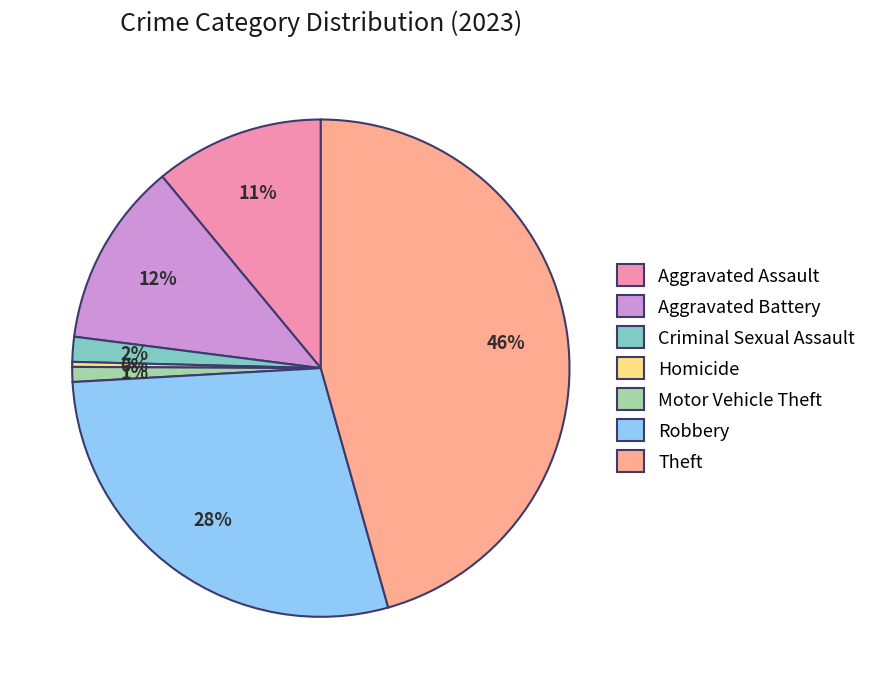

Which has a higher value, Theft or Robbery?

Theft